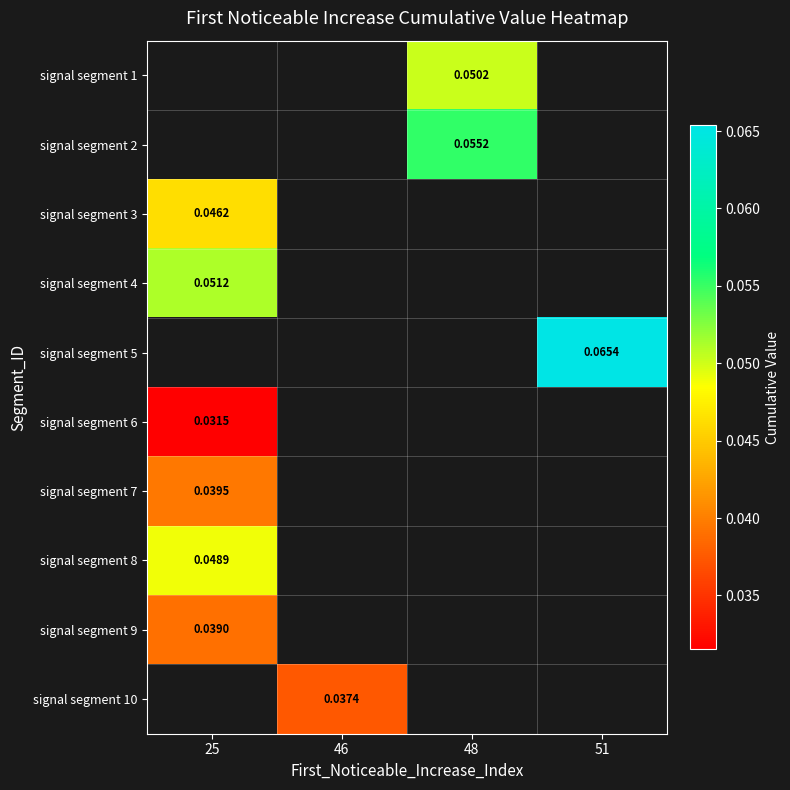

How many positive values does the signal segment 5 series have?

1